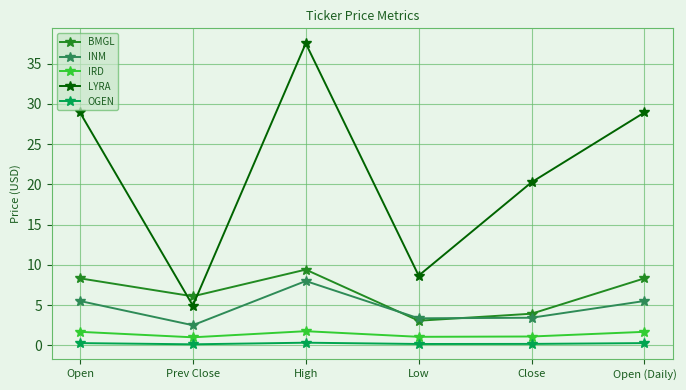

Which series has the largest total across all categories?

LYRA